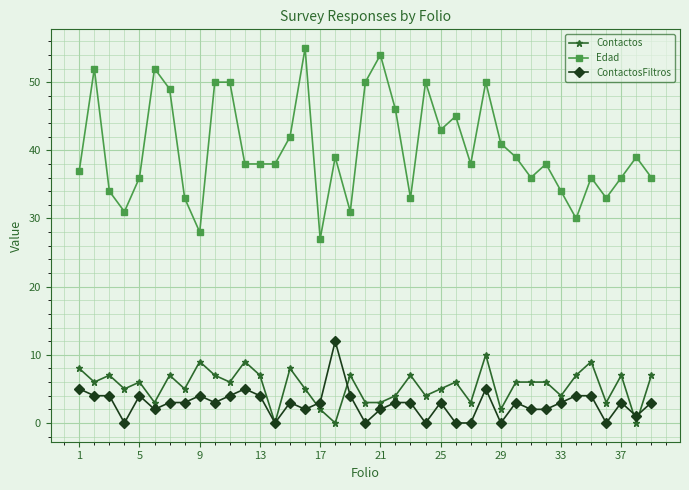

Which series has the widest spread of values?

Edad